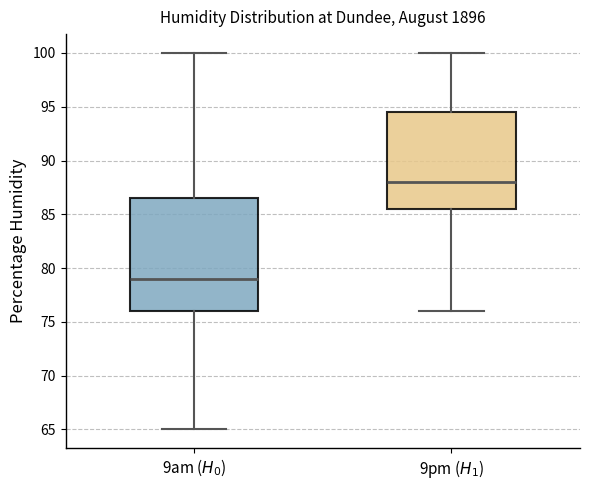

Reading left to right, read every box against the y-axis: the position of its median line, the range the box covers, and the ends of its whiskers. The values are not printed on the chart, so give them approximately, as read against the axis.

9am ($H_0$): median 79.0, box 76.0 to 86.5, whiskers 65.0 to 100.0
9pm ($H_1$): median 88.0, box 85.5 to 94.5, whiskers 76.0 to 100.0